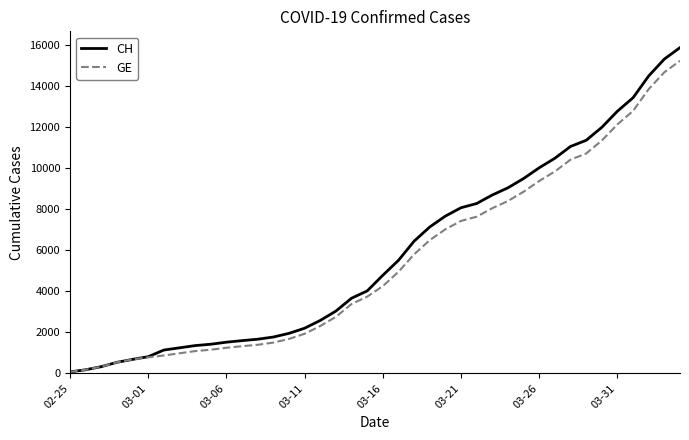

What is the maximum value for GE?

15208